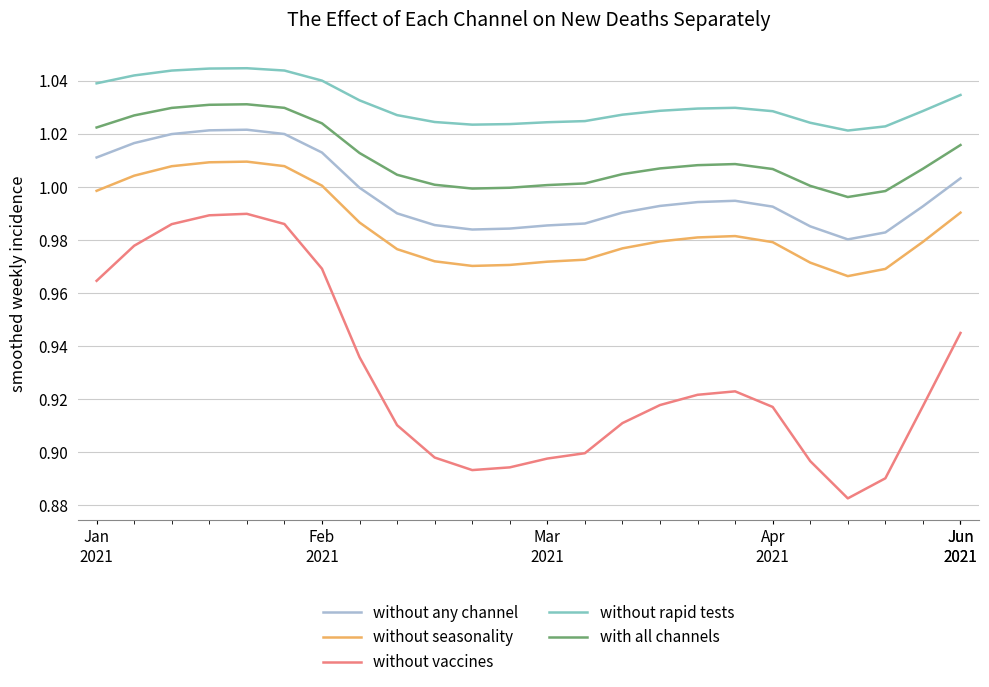

Which series has the largest total across all categories?

without rapid tests